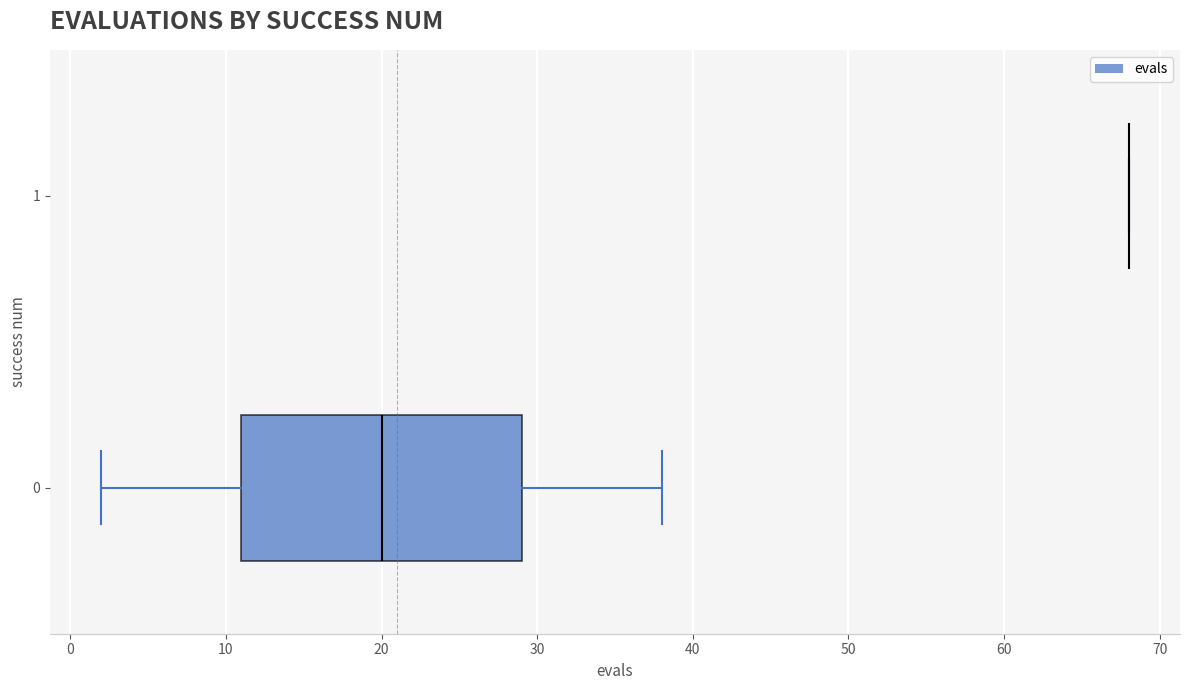

Comparing the boxes themselves (not the whiskers), which one is the widest?

0